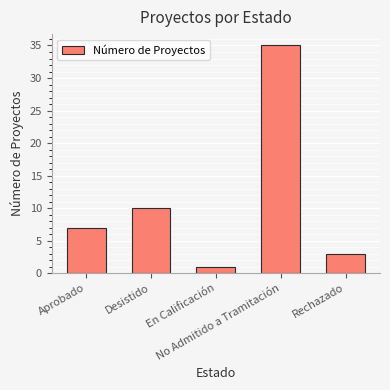

List the labels in order of value, largest first.

No Admitido a Tramitación, Desistido, Aprobado, Rechazado, En Calificación